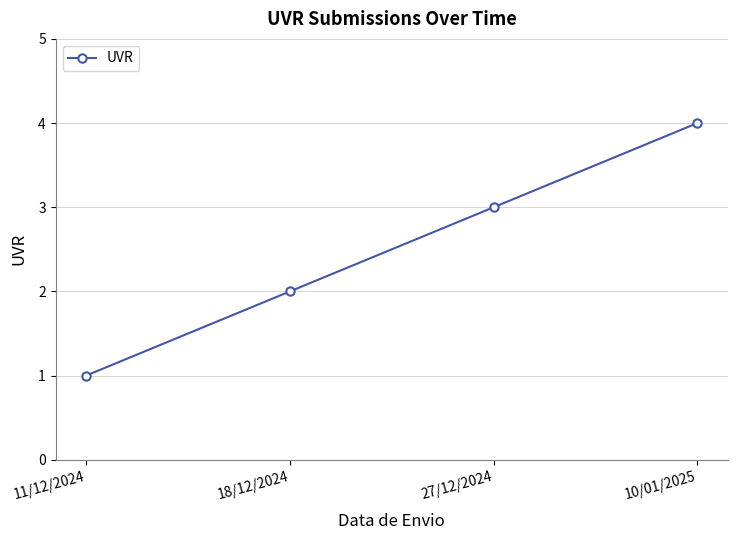

What is the approximate value at 27/12/2024?

3